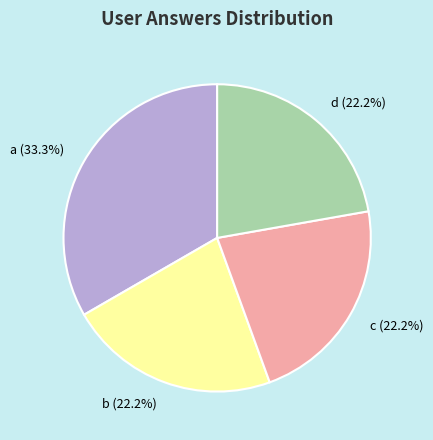

How many segments does this pie chart have?

4